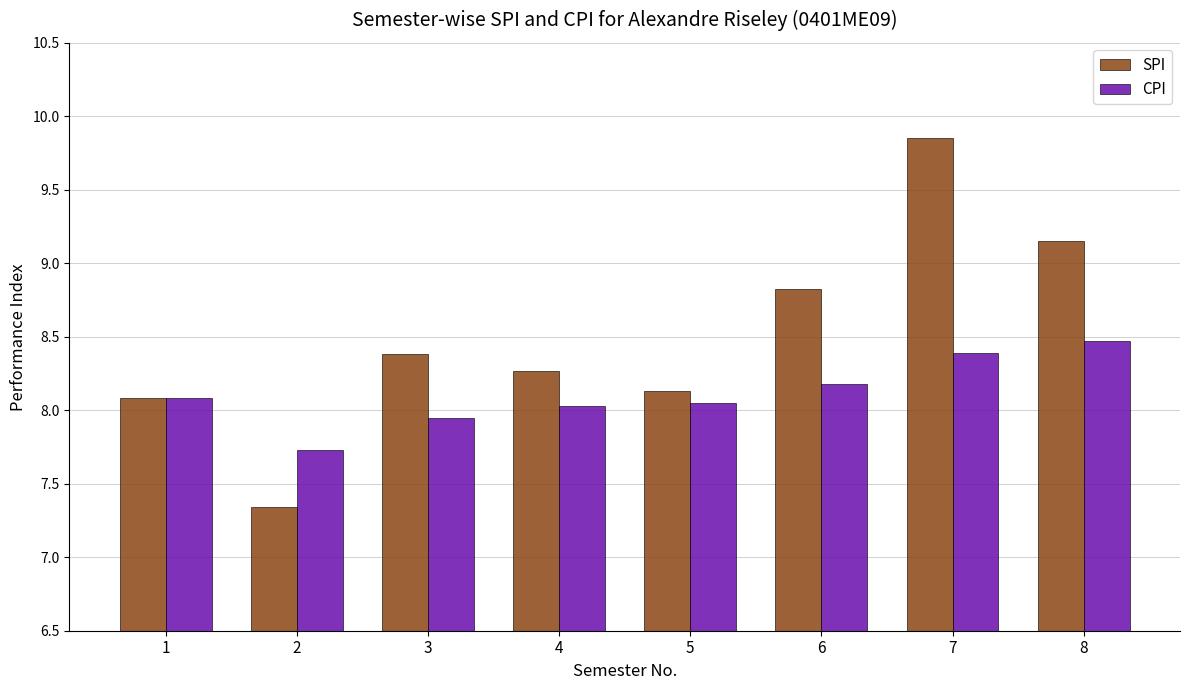

What are all the series names shown in the legend?

SPI, CPI